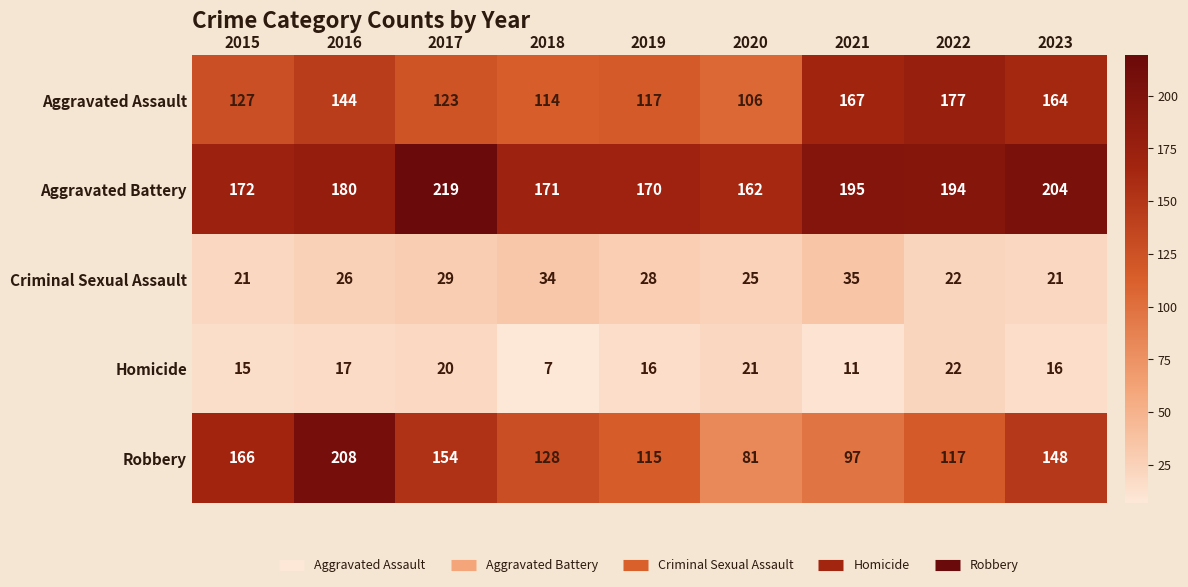

At 2020, list the series in order from smallest to largest.

Homicide, Criminal Sexual Assault, Robbery, Aggravated Assault, Aggravated Battery